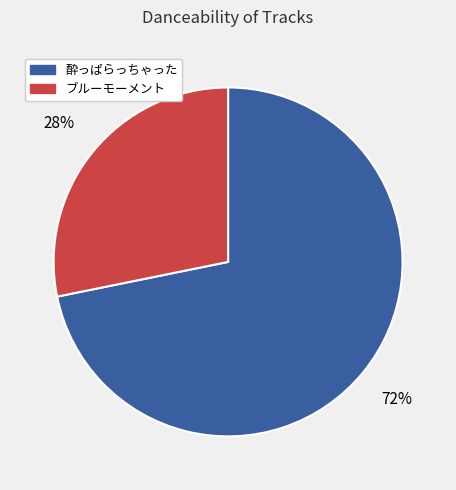

To the nearest percent, what is the combined percentage of ブルーモーメント and 酔っぱらっちゃった?

100%